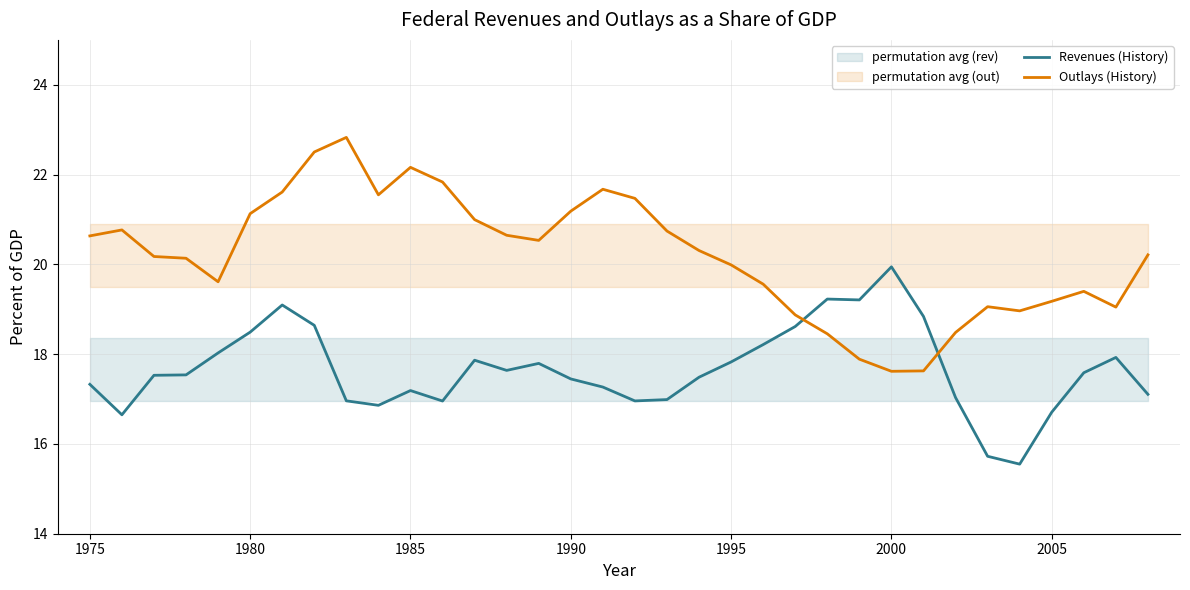

The value of Outlays (History) at 1985 is 22.2. True or false?

True